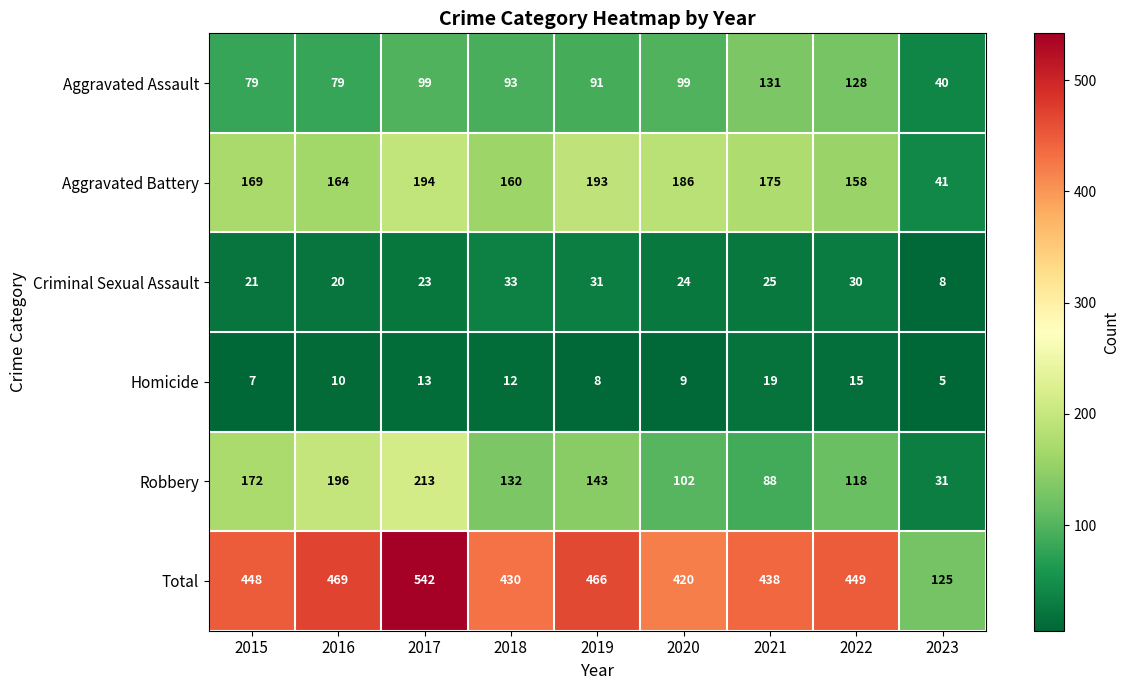

Which series has the largest total across all categories?

Total